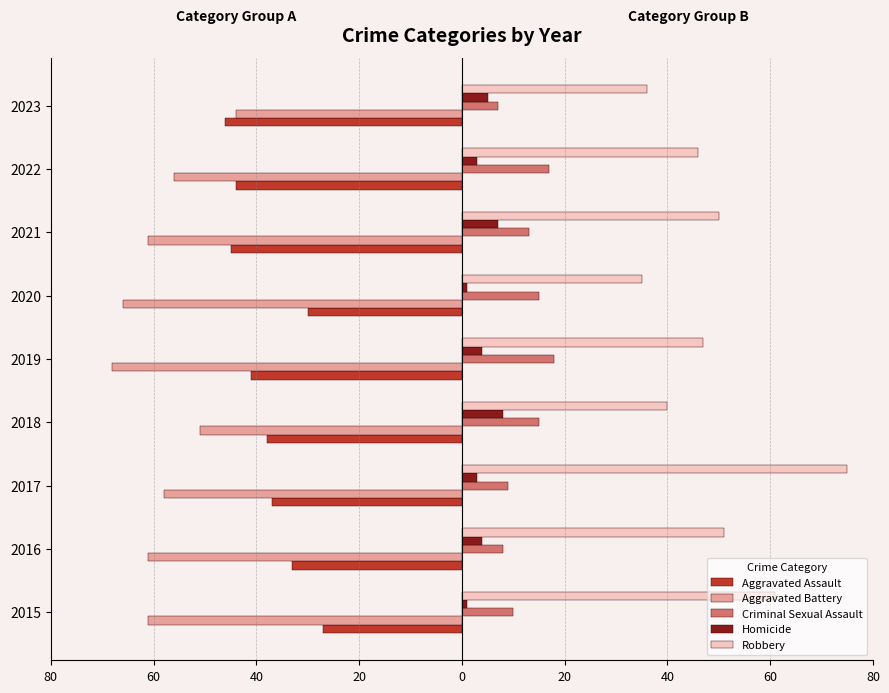

What are all the series names shown in the legend?

Aggravated Assault, Aggravated Battery, Criminal Sexual Assault, Homicide, Robbery